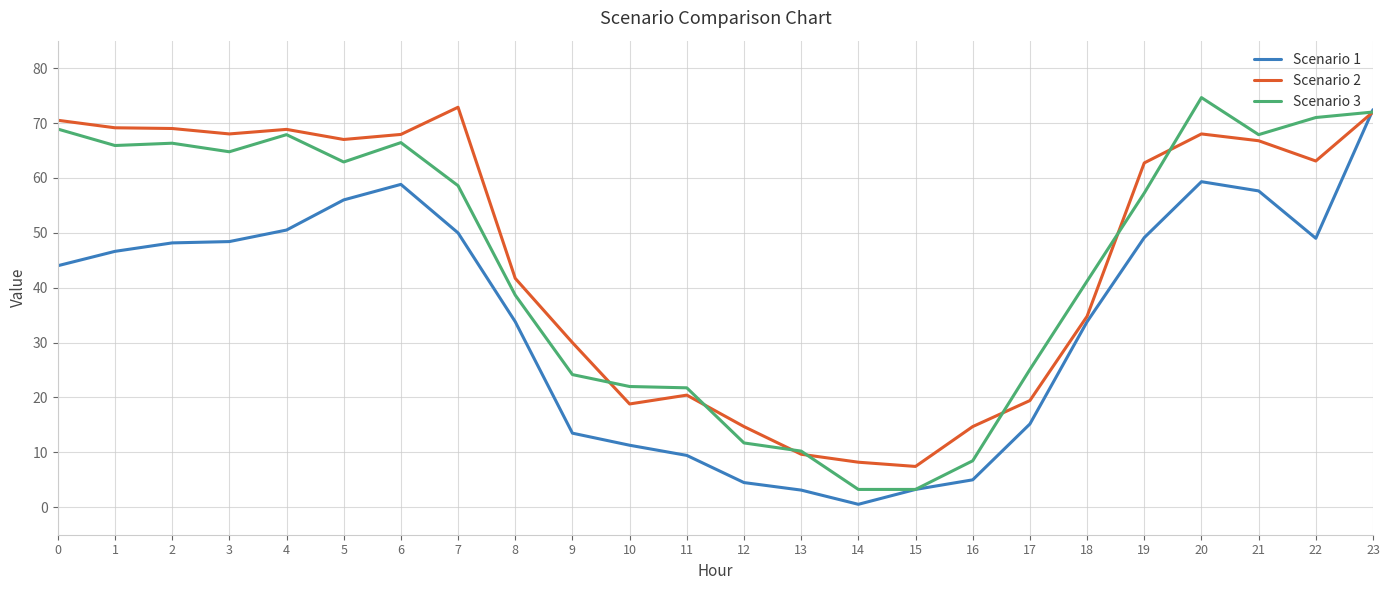

The Scenario 1 series shows 7.1 at 8. True or false?

False